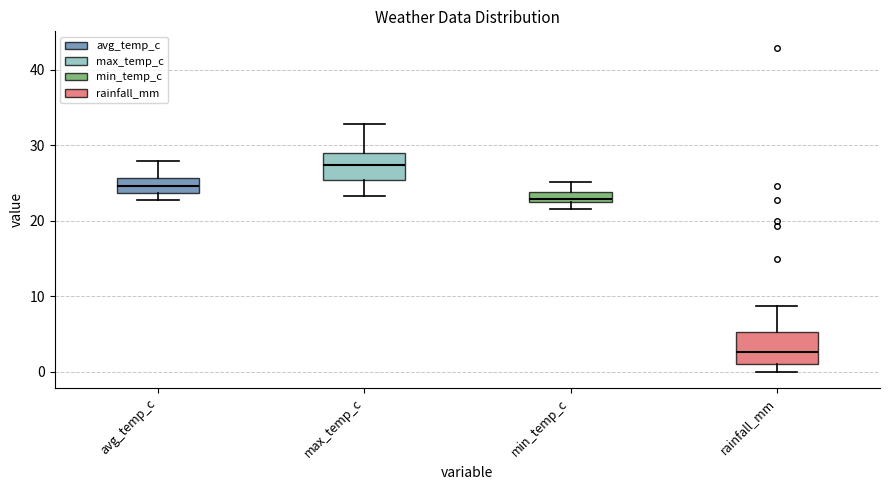

Which box has the lowest median line?

rainfall_mm